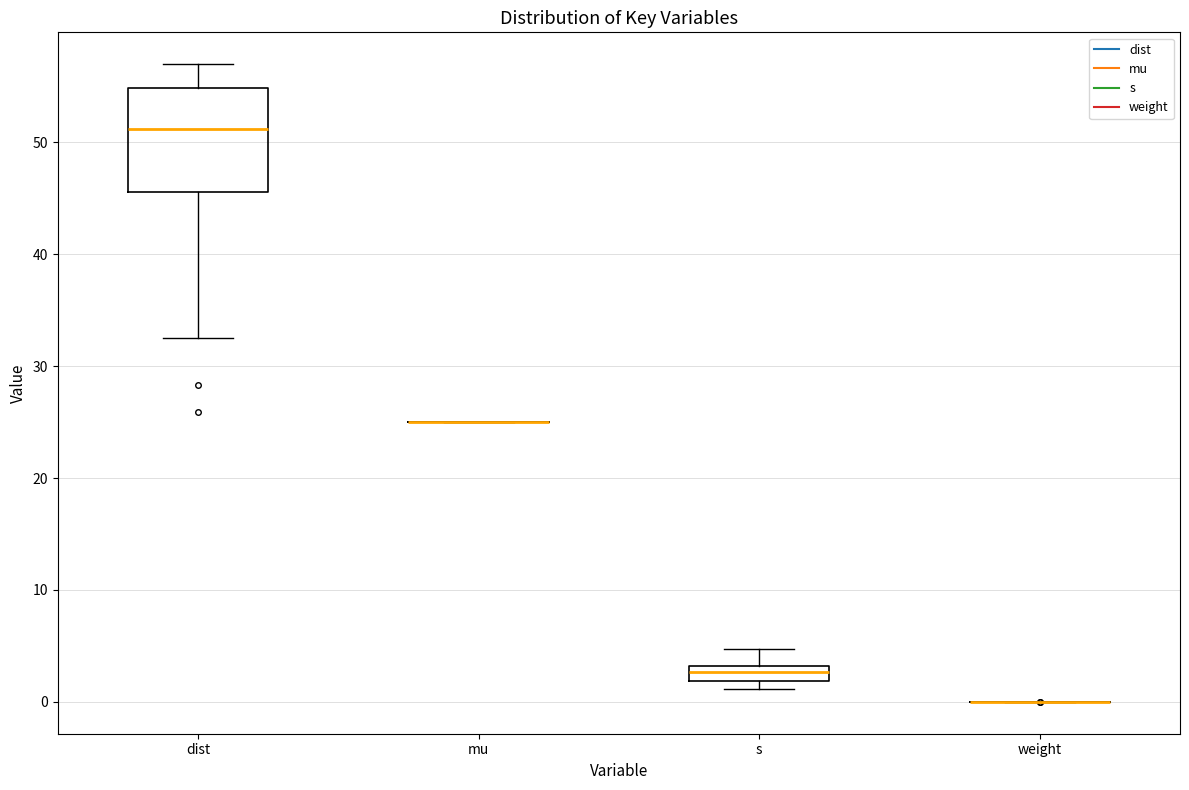

Comparing the boxes themselves (not the whiskers), which one is the tallest?

dist